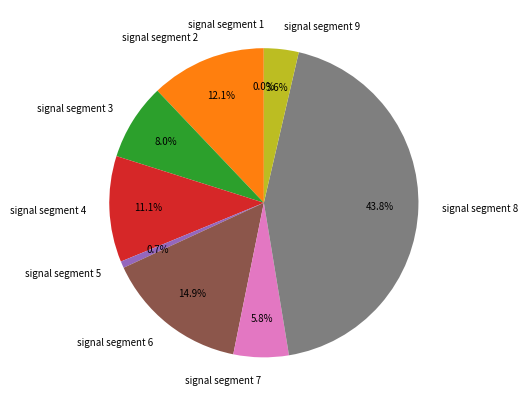

To the nearest percent, what is the difference between the signal segment 9 and signal segment 8 slice percentages?

40%